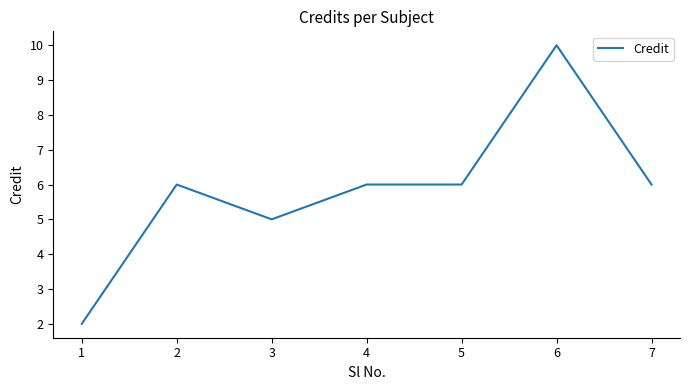

Approximately how many times larger is the value at 7 compared to 1?

3.0